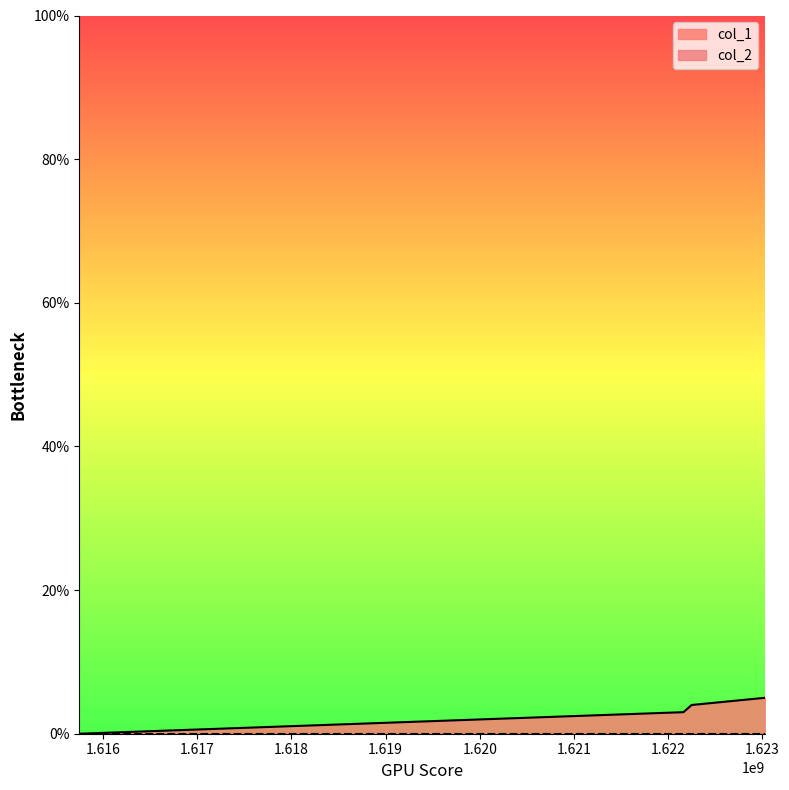

What is the change in value from 1615747057 to 1623025887?

+5